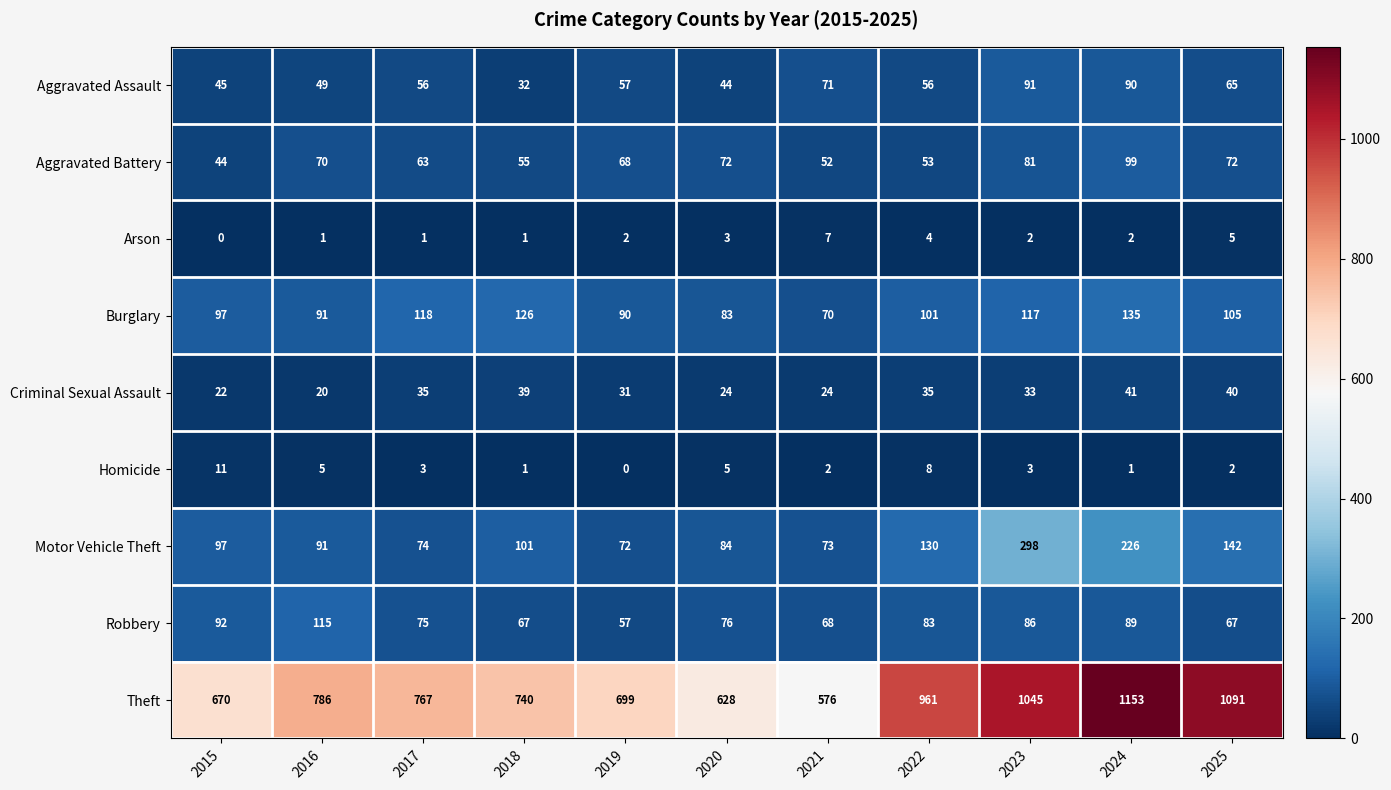

Which category has the highest value across all series?

2024